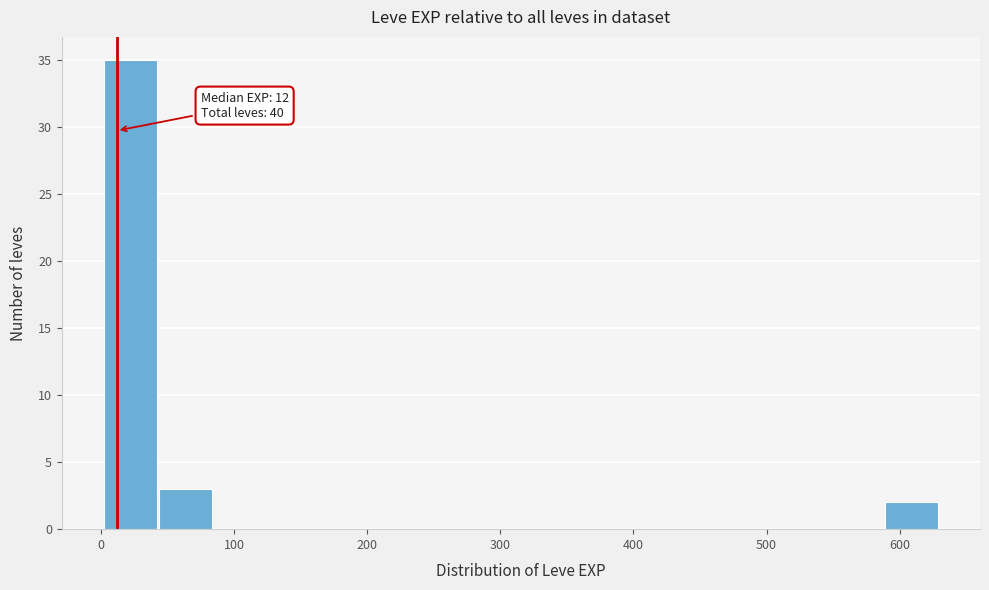

Which range on the x-axis has the tallest bar?

0 to 40